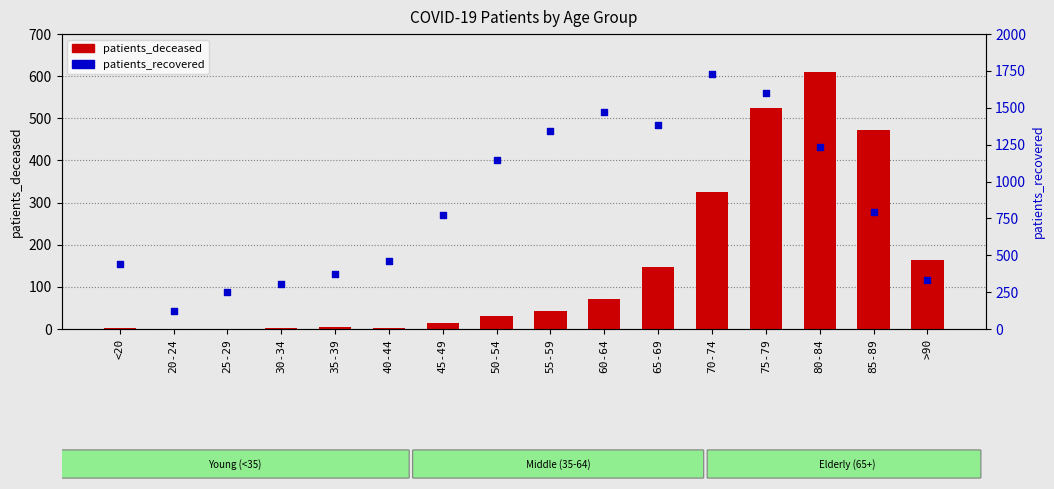

Which series has the largest total across all categories?

patients_recovered